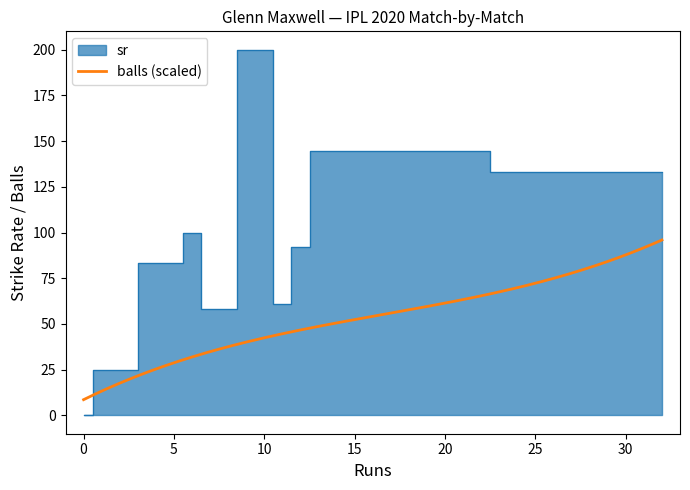

Rank the categories by value from highest to lowest.

10, 13, 32, 6, 12, 5, 11, 7, 1, 0